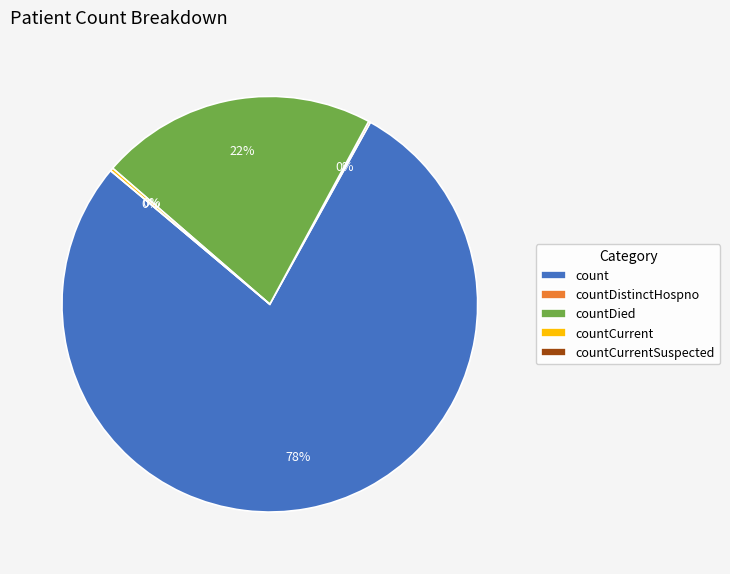

How much of the chart is everything except count?

21.9%